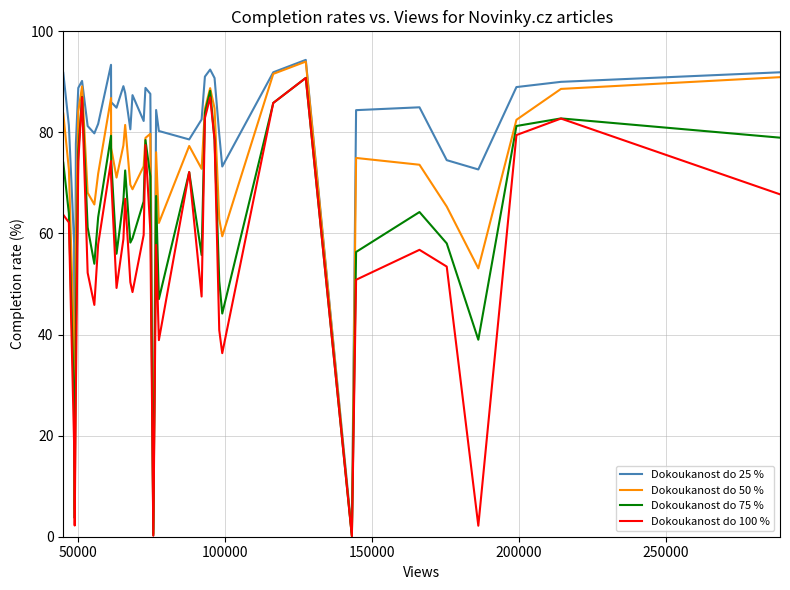

What is the maximum value for Dokoukanost do 100 %?

90.8